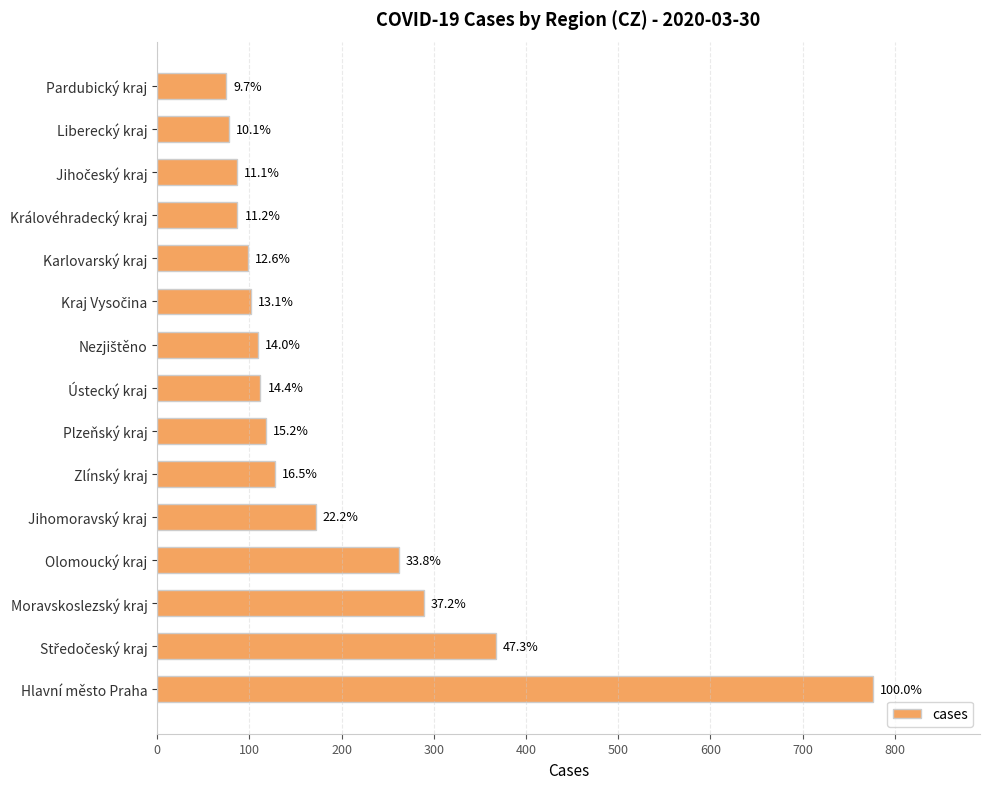

Does the chart contain any negative values?

No